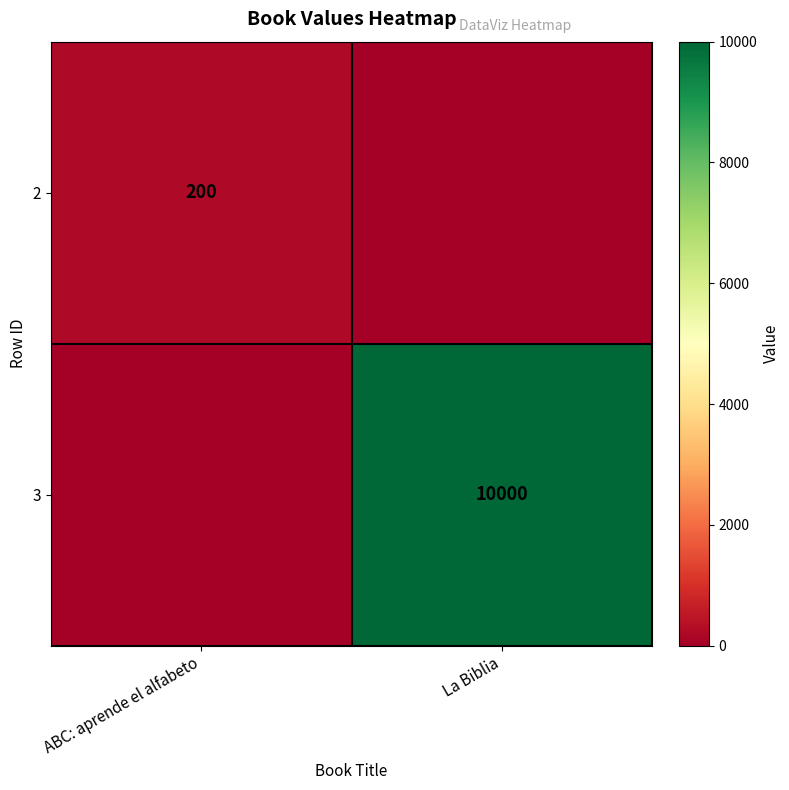

Is it true that 2 equals 200 at ABC: aprende el alfabeto?

True